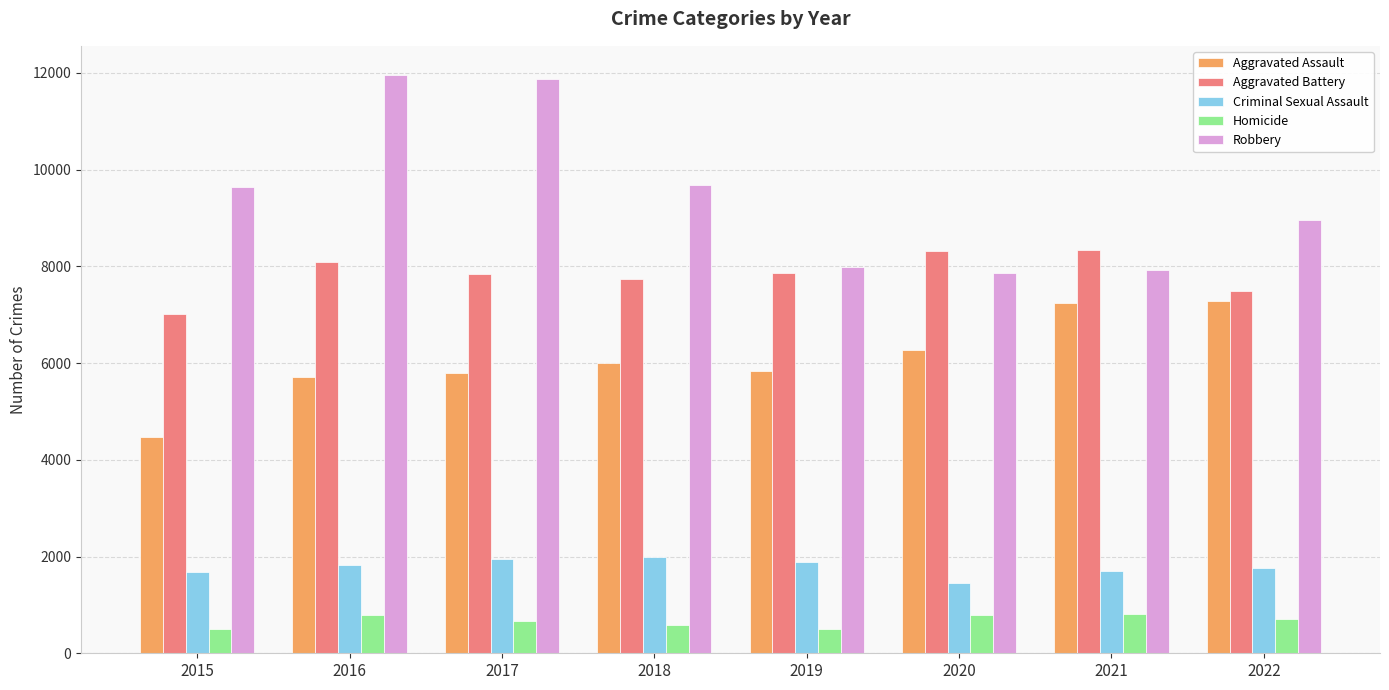

Which series has the largest range (max minus min)?

Robbery